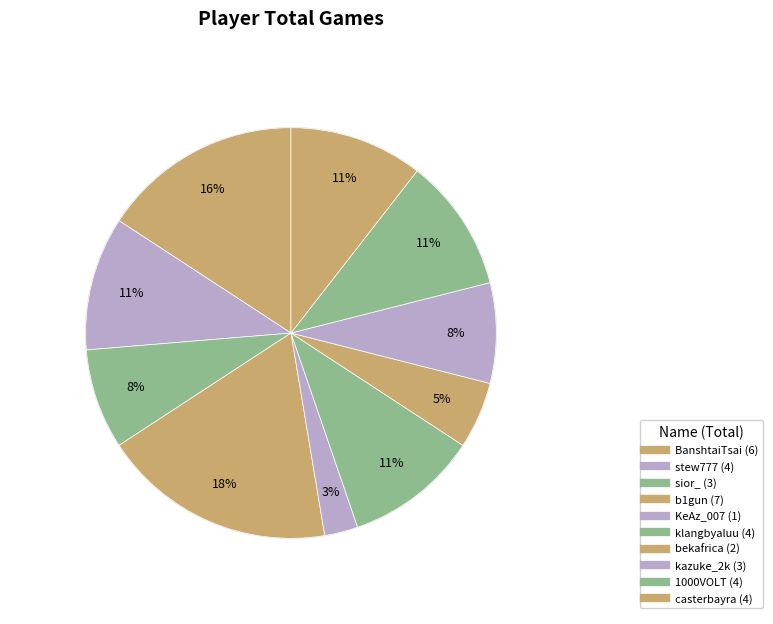

What is the largest slice in the pie chart?

b1gun